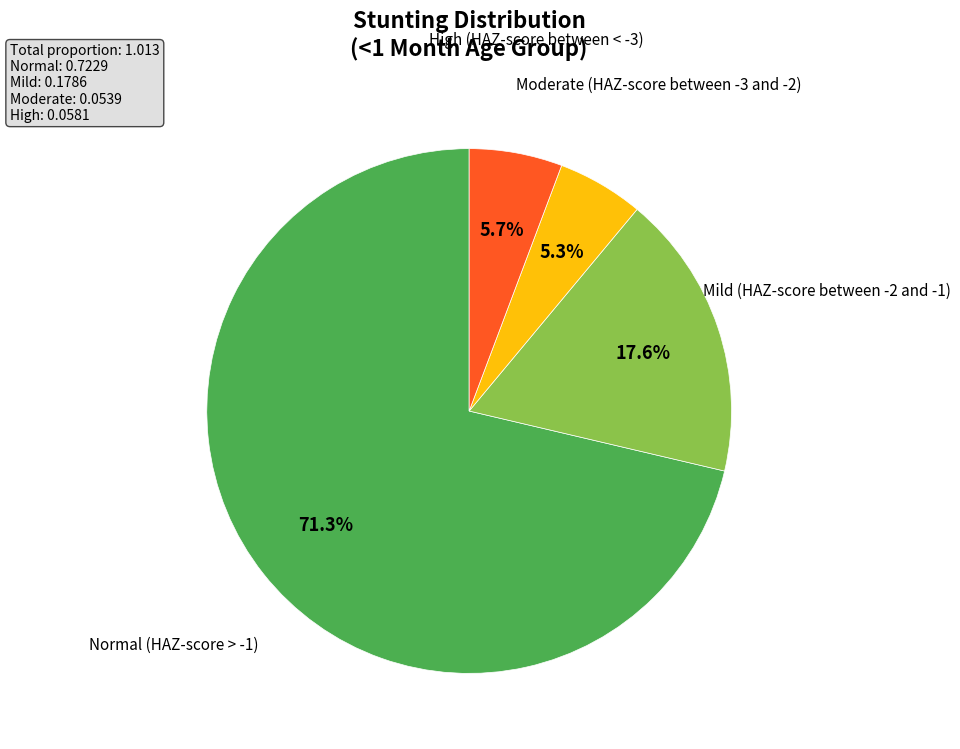

Does any single category account for the majority?

Yes